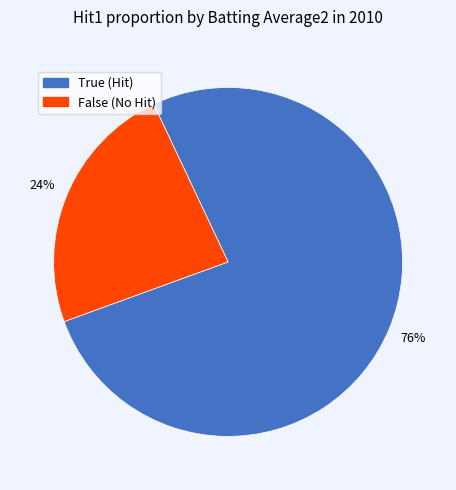

The True slice represents 91% of the pie. True or false?

False